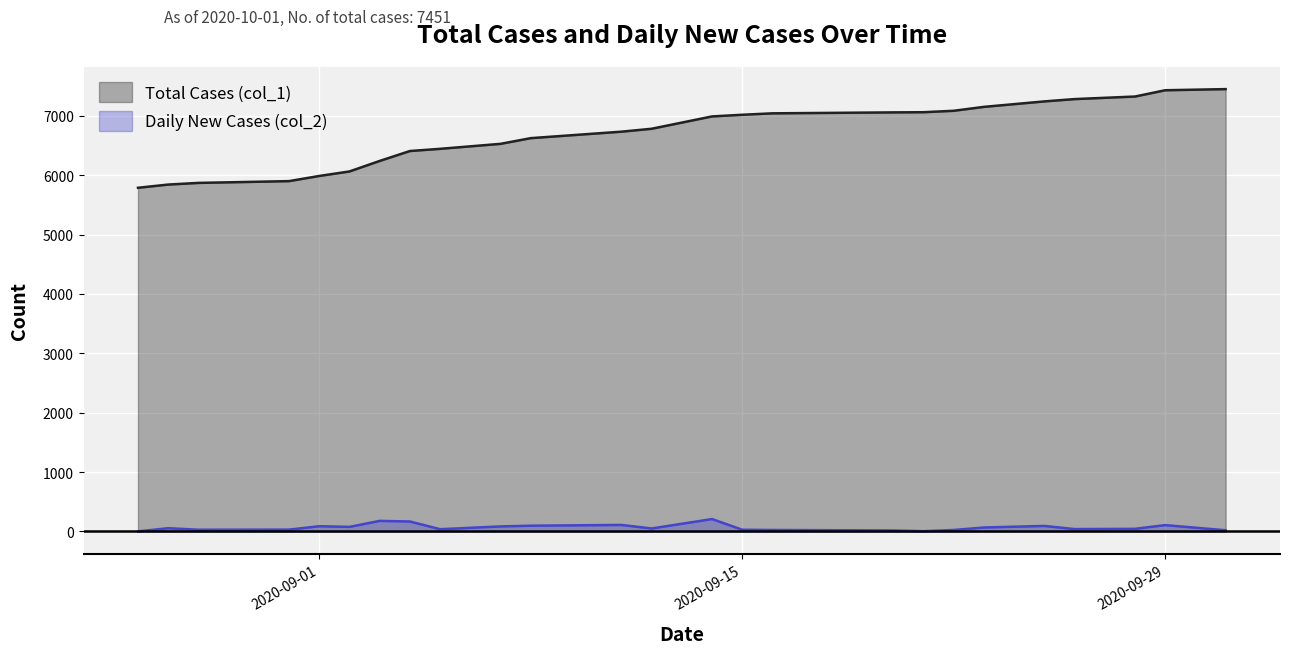

What is the value of the Total Cases (col_1) point at the 11th from the left?

6625